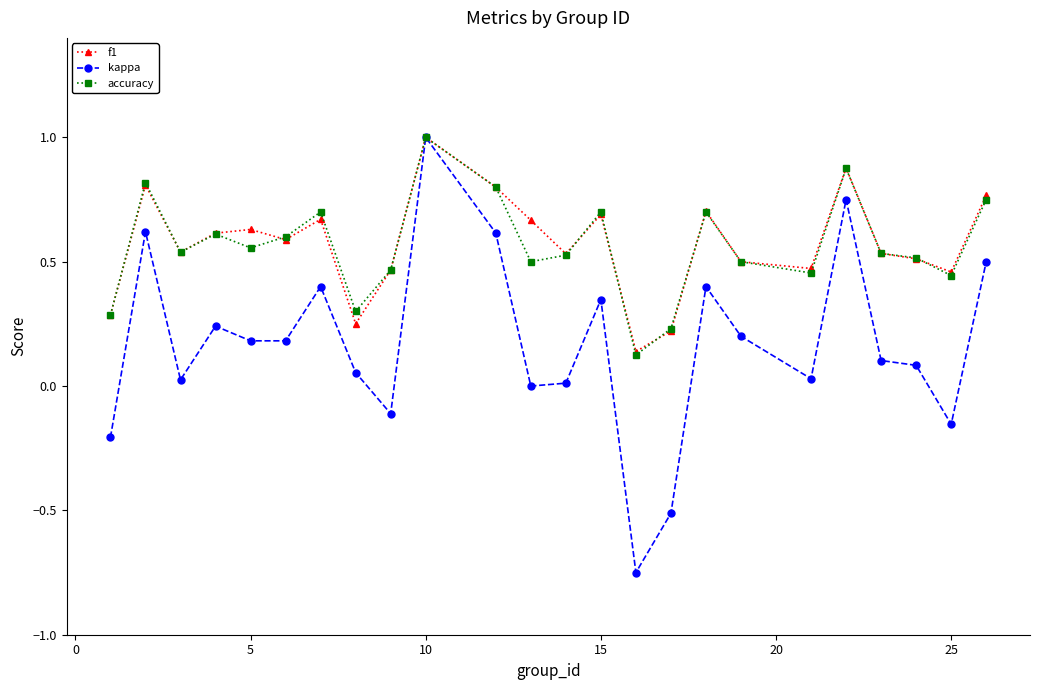

Which series has the largest range (max minus min)?

kappa